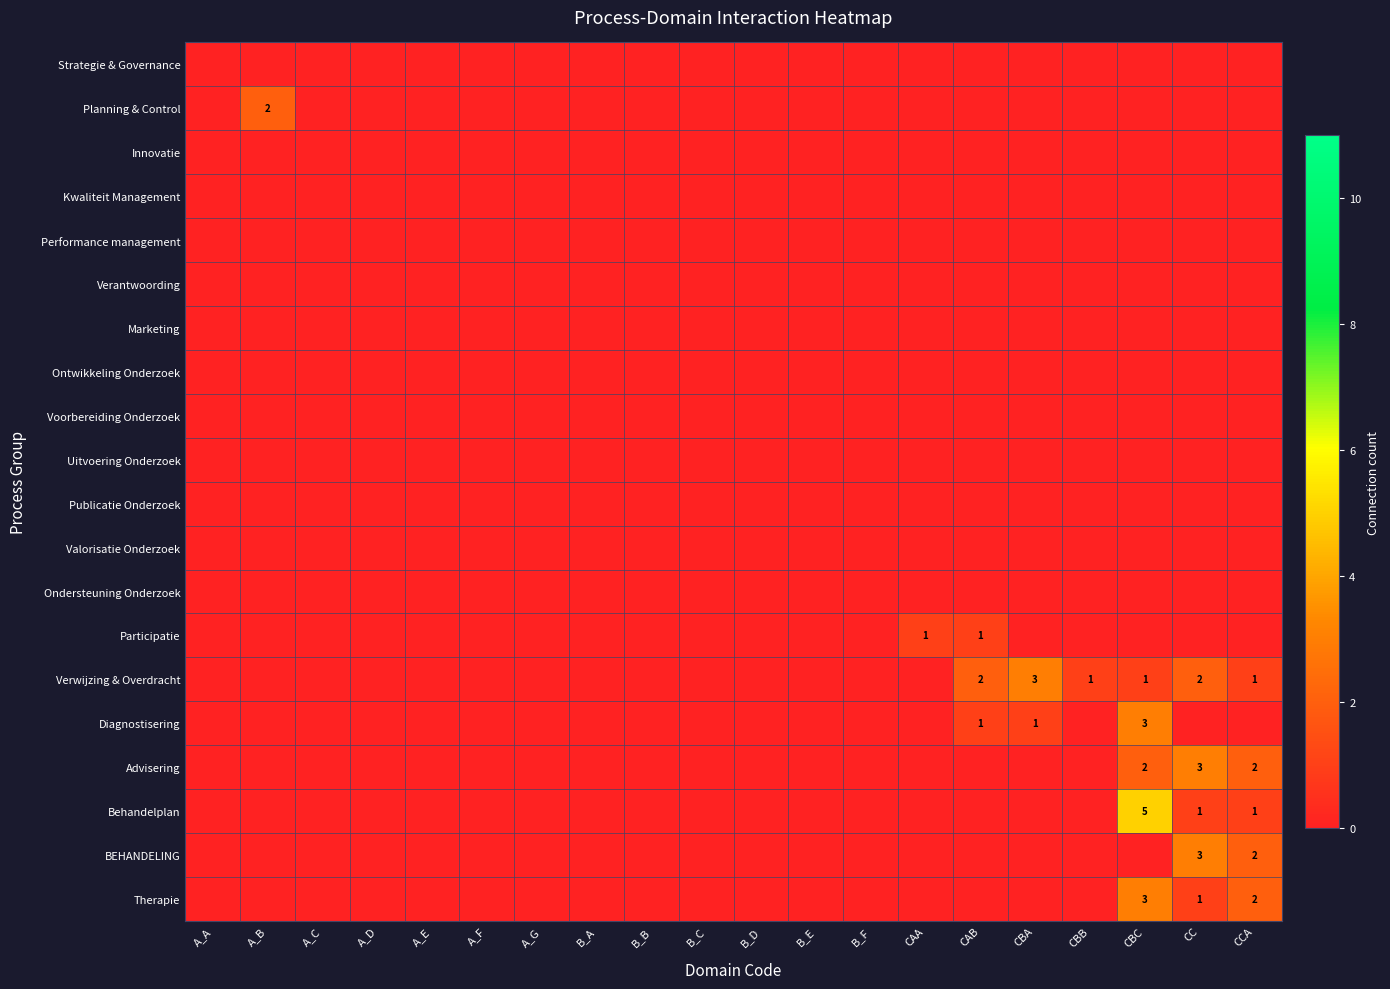

Count the number of categories in the chart.

20